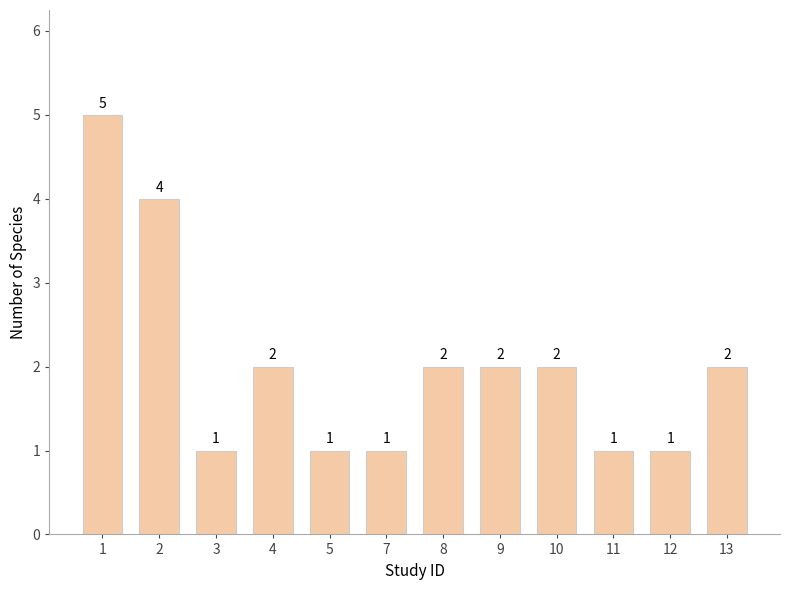

Reading left to right, list all the values displayed in this chart.

5	4	1	2	1	1	2	2	2	1	1	2